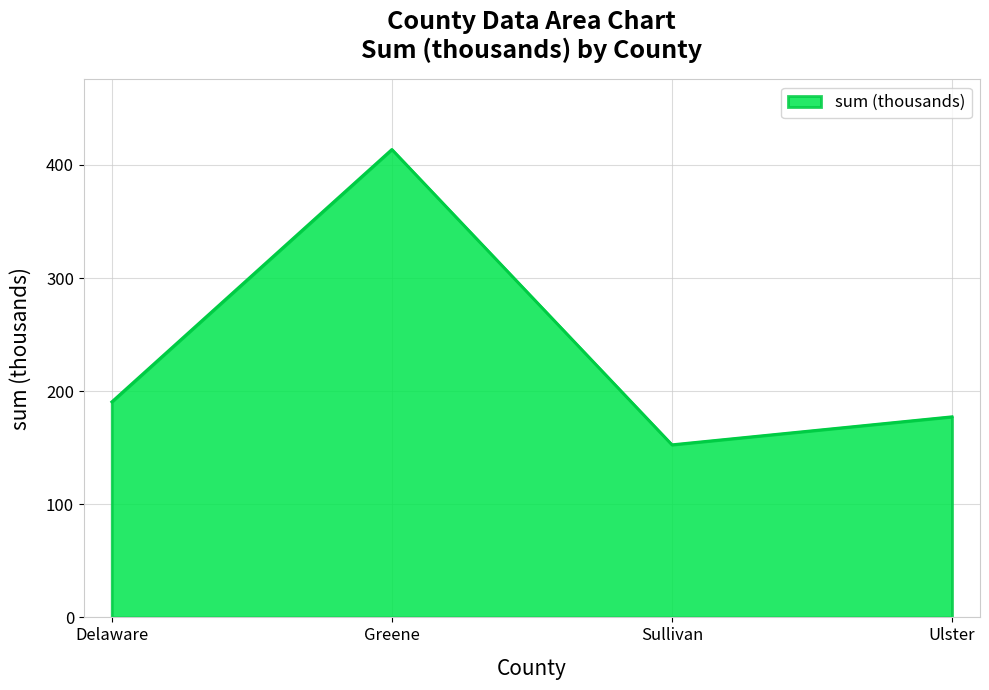

The chart shows a value of 199.7 at Sullivan. True or false?

False